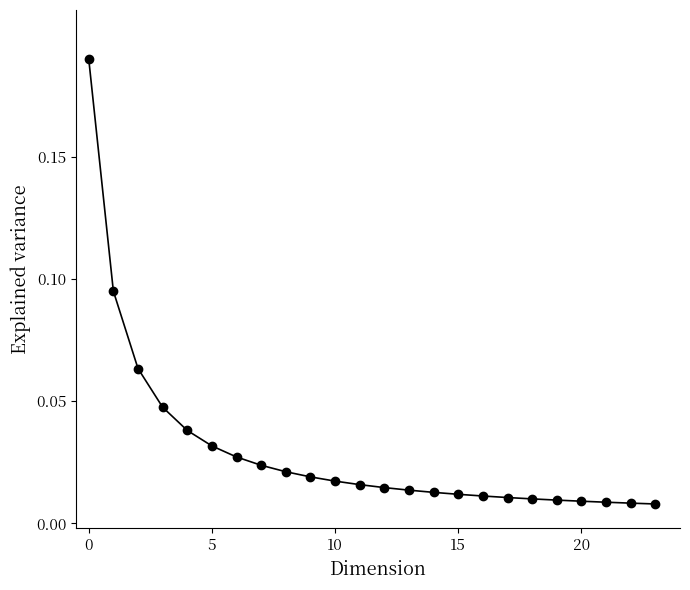

What is the sum of all values?

0.7